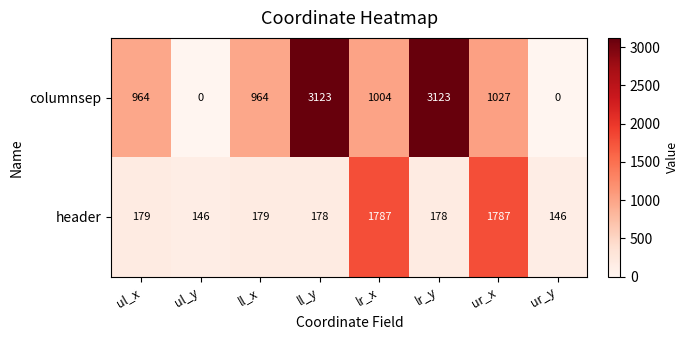

What is the approximate value of columnsep at ul_x, to the nearest 10?

960